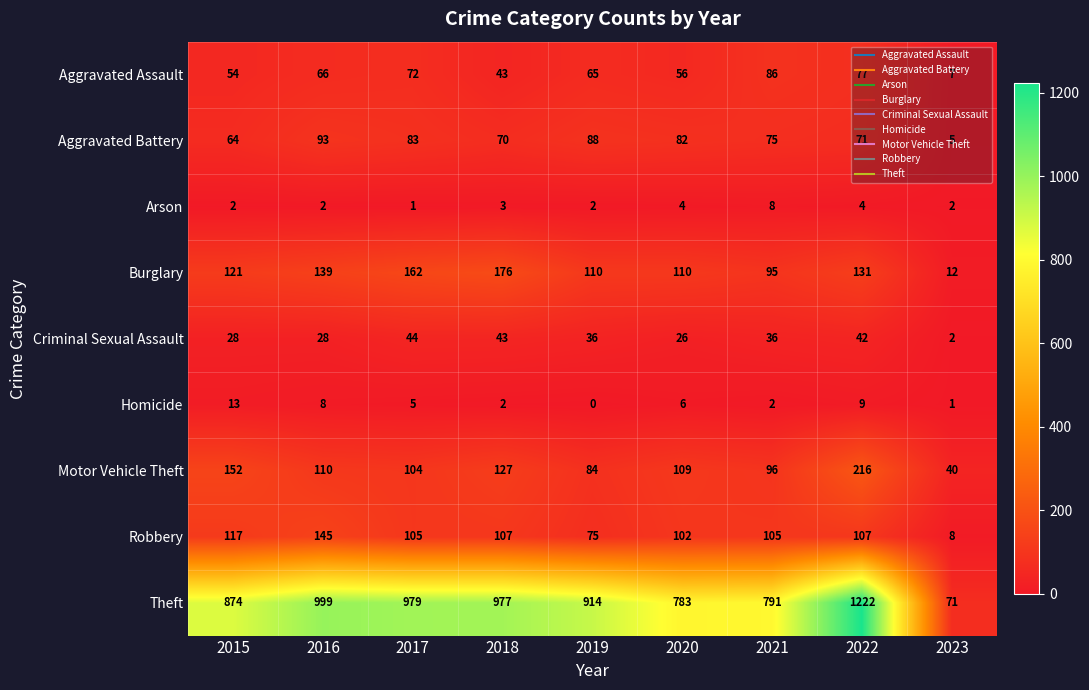

What is the average value of the Arson series?

3